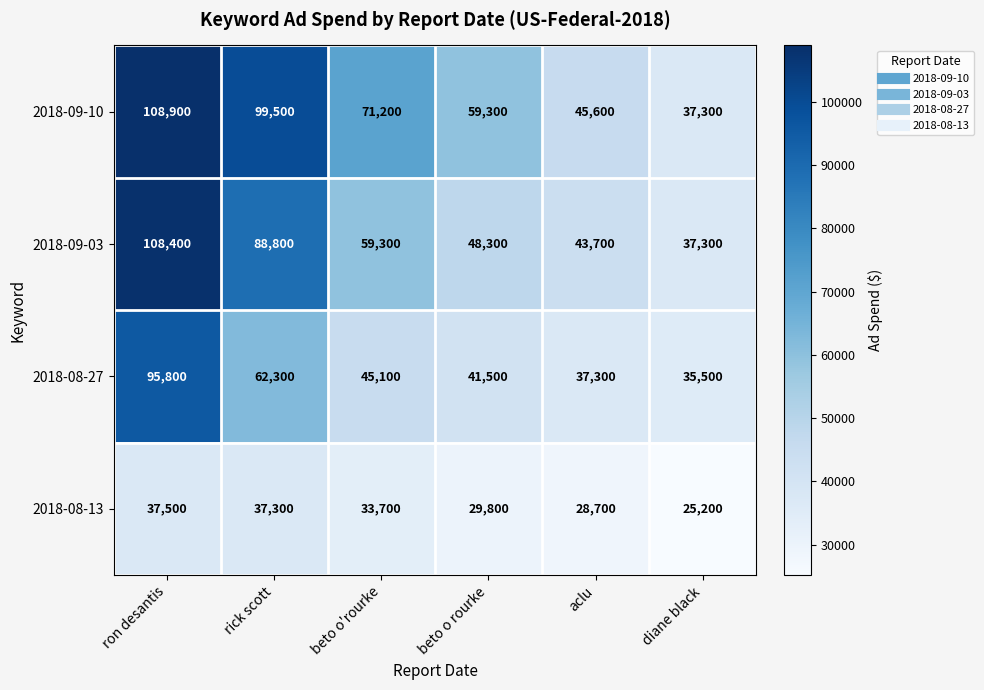

Reading right to left, extract all data points from this chart.

2018-09-10: diane black=37300	aclu=45600	beto o rourke=59300	beto o'rourke=71200	rick scott=99500	ron desantis=108900
2018-09-03: diane black=37300	aclu=43700	beto o rourke=48300	beto o'rourke=59300	rick scott=88800	ron desantis=108400
2018-08-27: diane black=35500	aclu=37300	beto o rourke=41500	beto o'rourke=45100	rick scott=62300	ron desantis=95800
2018-08-13: diane black=25200	aclu=28700	beto o rourke=29800	beto o'rourke=33700	rick scott=37300	ron desantis=37500